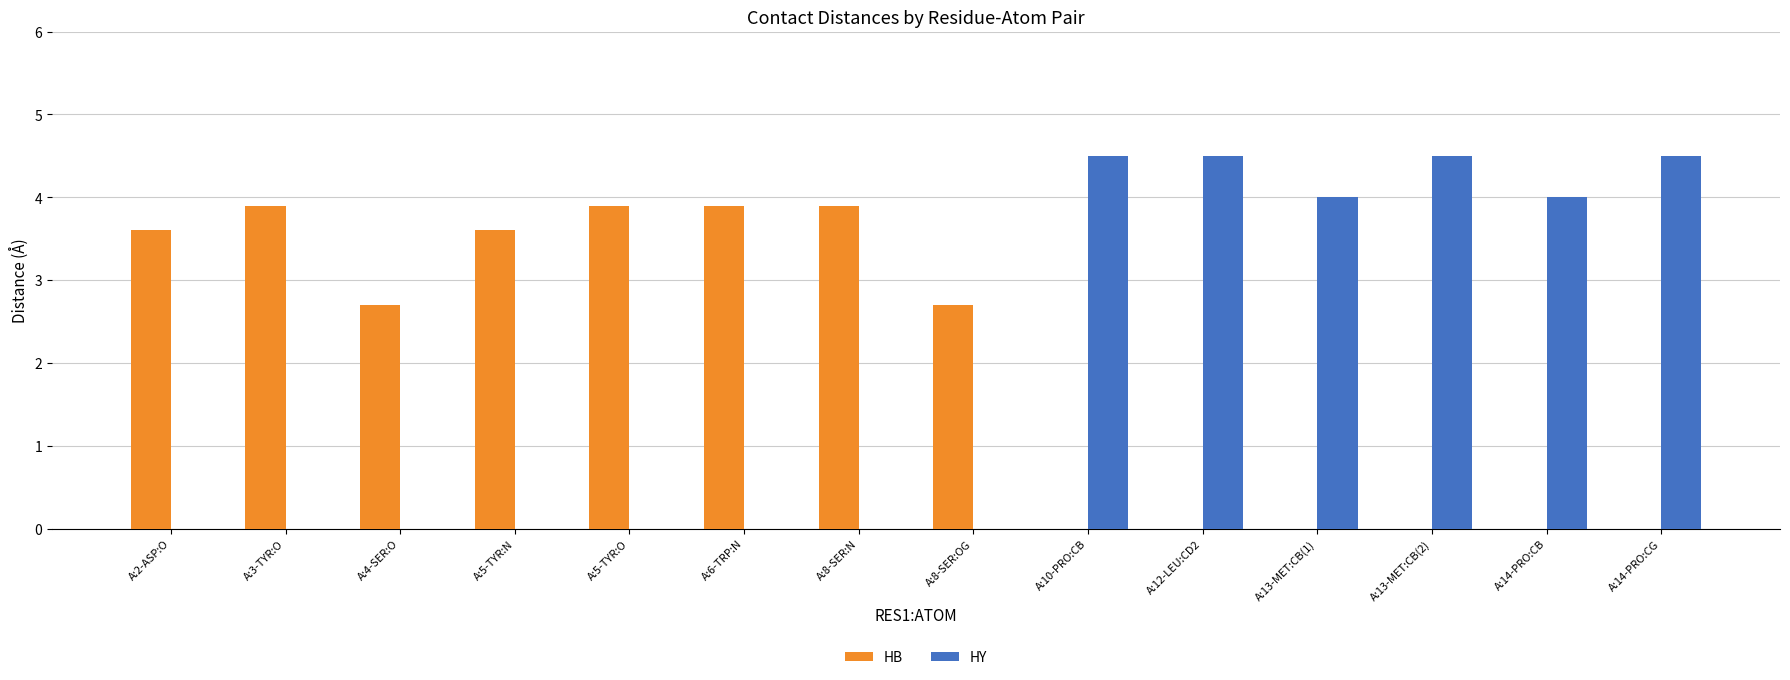

Between A:8-SER:OG and A:14-PRO:CG, which series saw the biggest shift?

HY